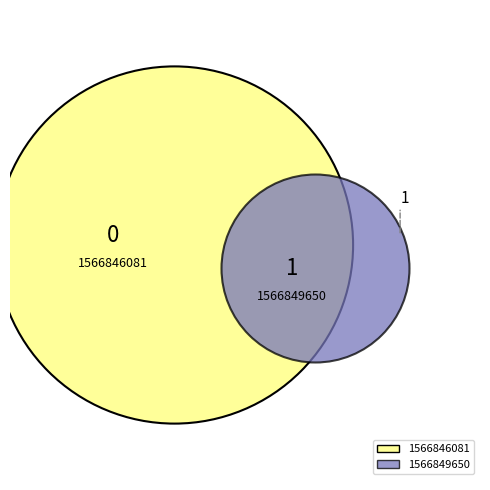

Which slice is the largest?

1566849650